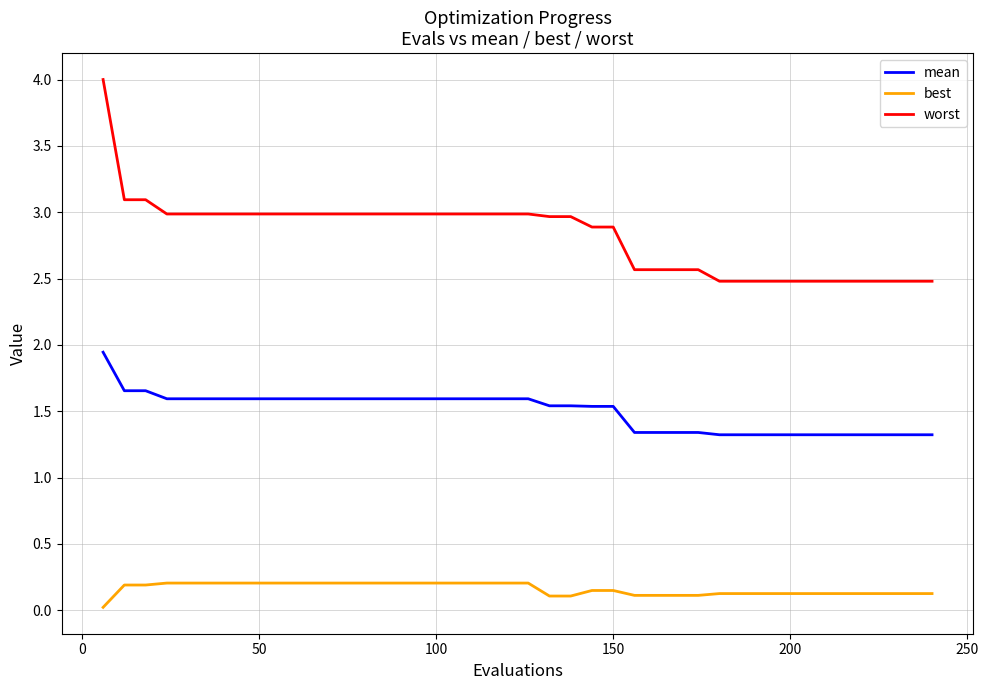

True or false: worst and mean intersect in this chart.

False